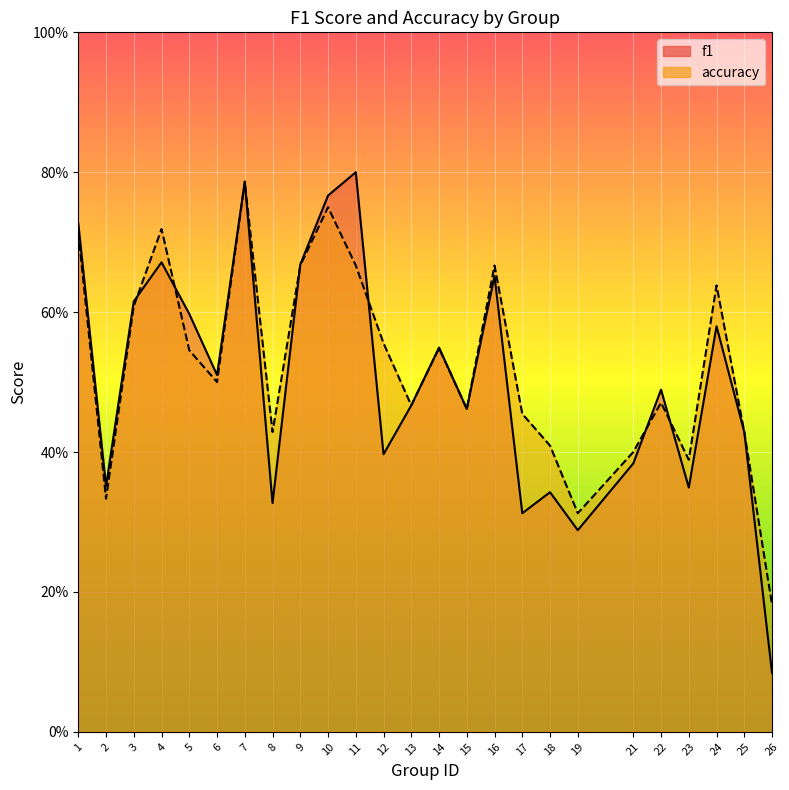

How many intersections are there between f1 and accuracy?

7